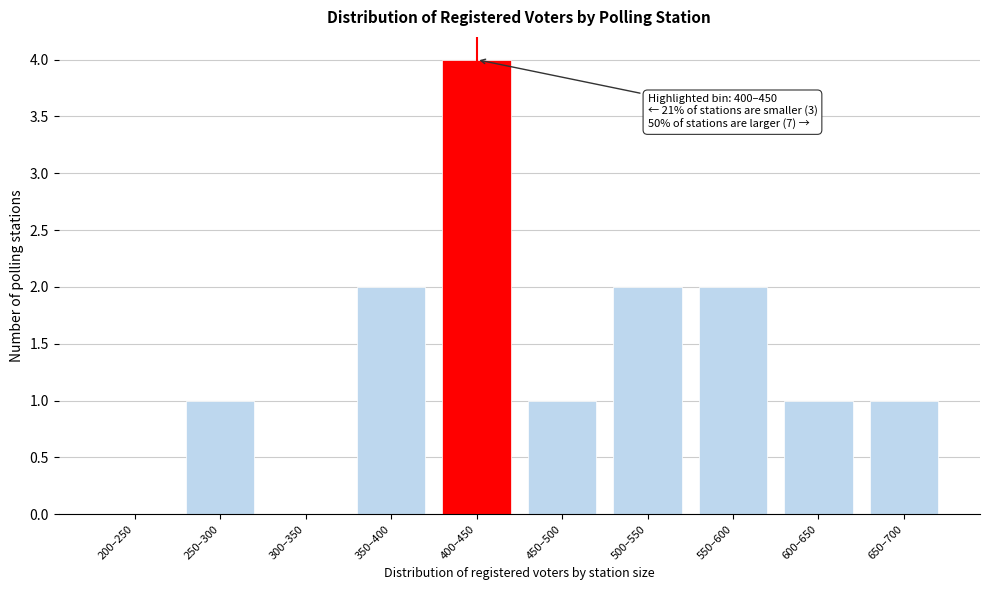

Reading left to right, what are all the values shown in this chart?

200–250=0	250–300=1	300–350=0	350–400=2	400–450=4	450–500=1	500–550=2	550–600=2	600–650=1	650–700=1